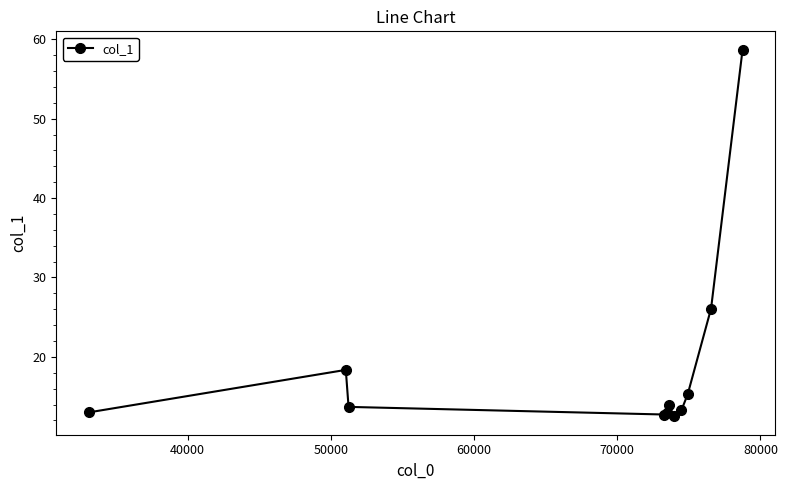

What is the minimum value shown in the chart?

12.5